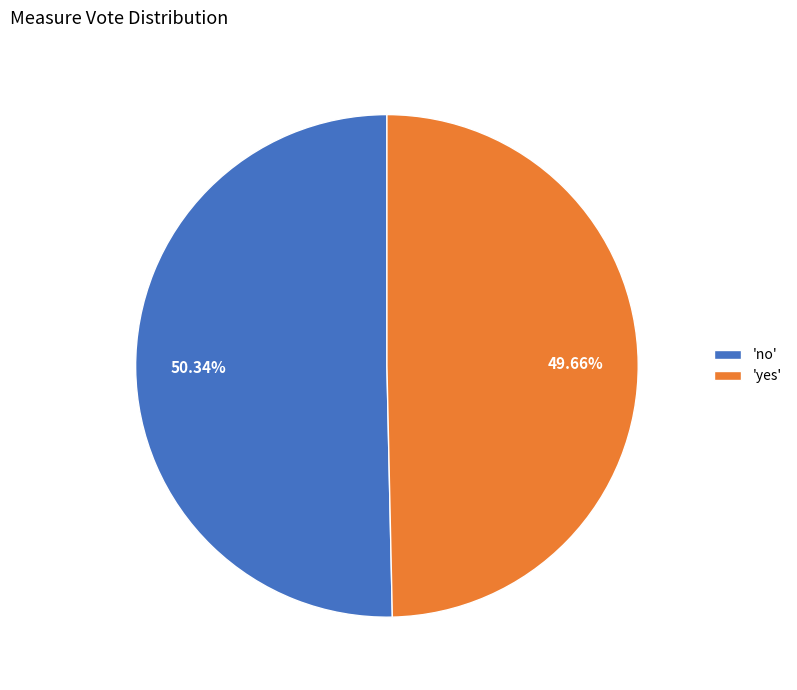

Which category accounts for the majority?

'no'